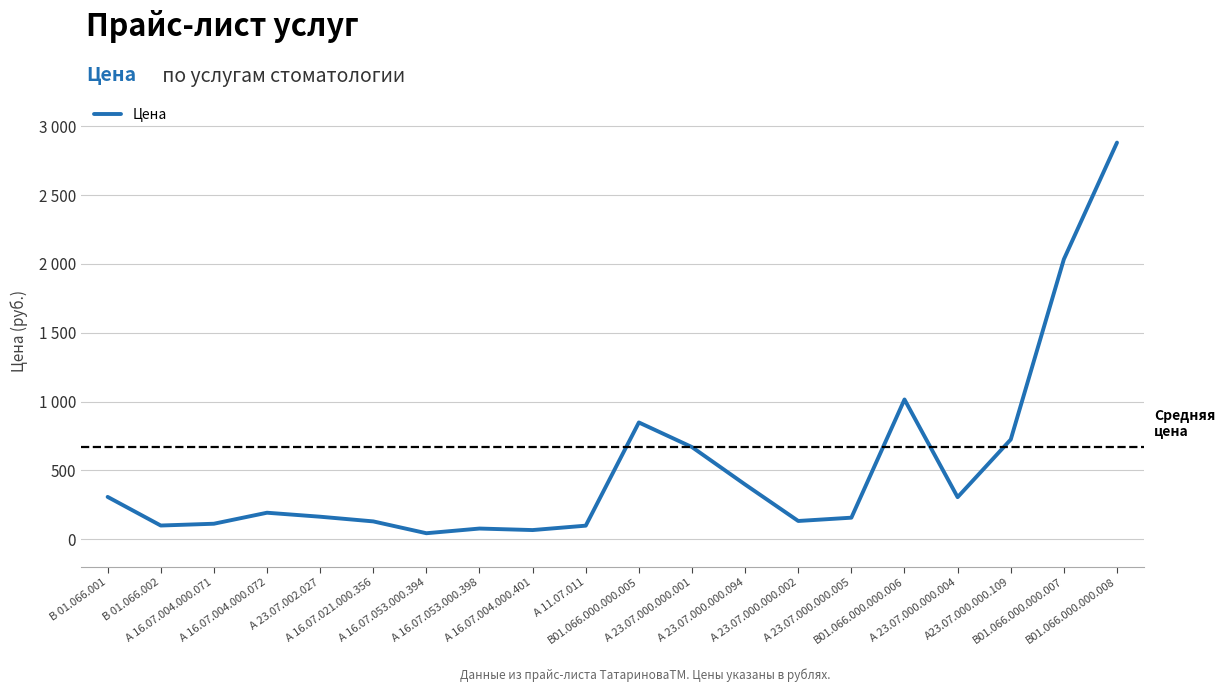

At which category does the chart reach its peak across all series?

В01.066.000.000.008